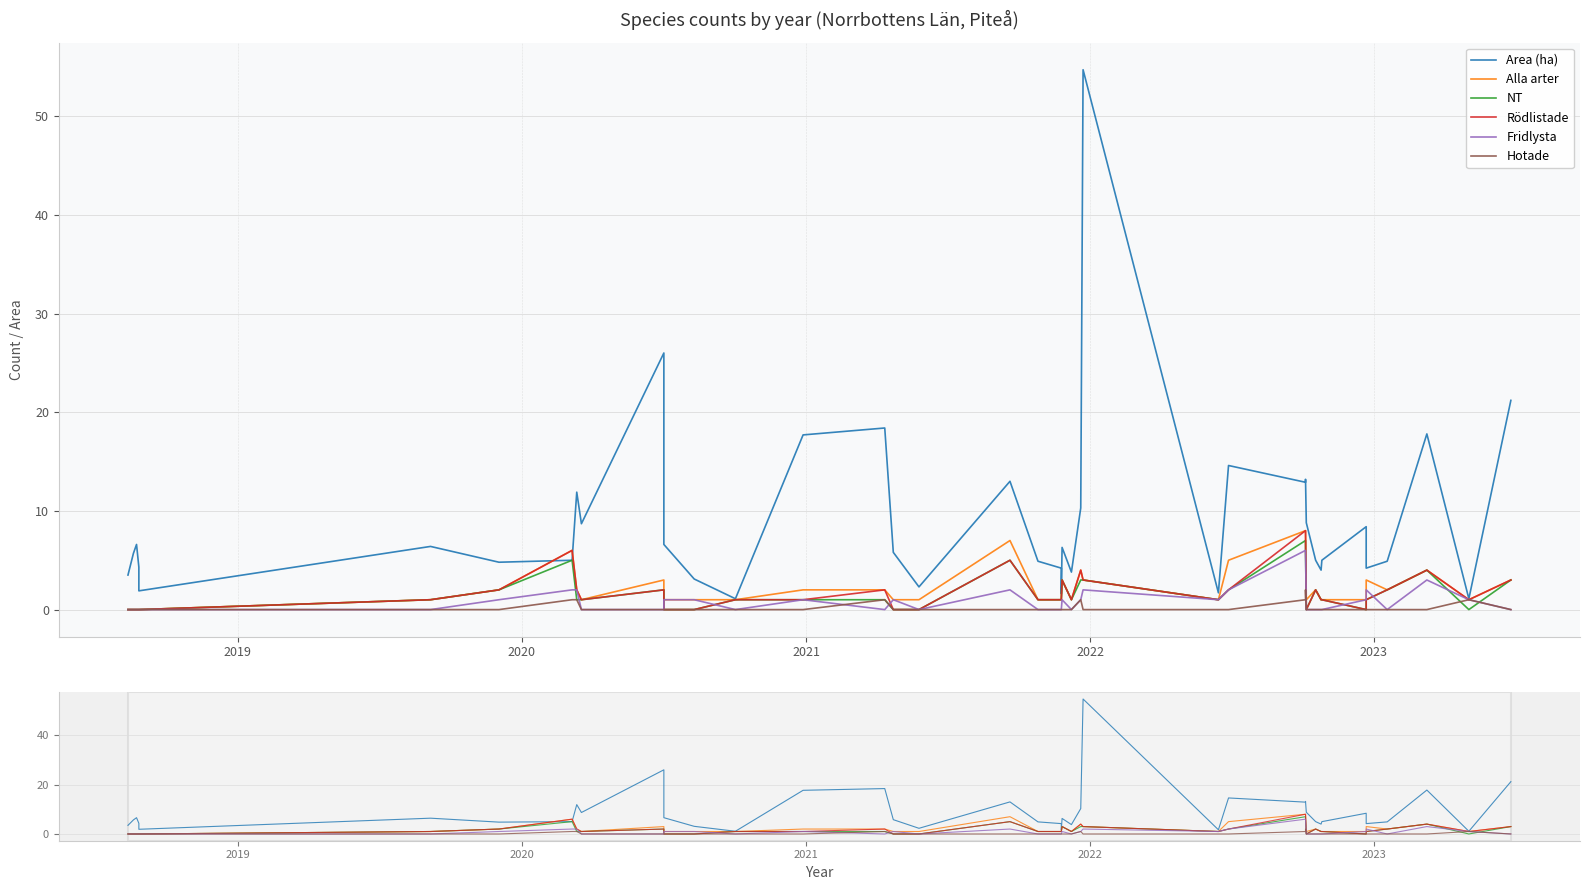

What is the difference between the maximum and second lowest values in the Rödlistade series?

8.0